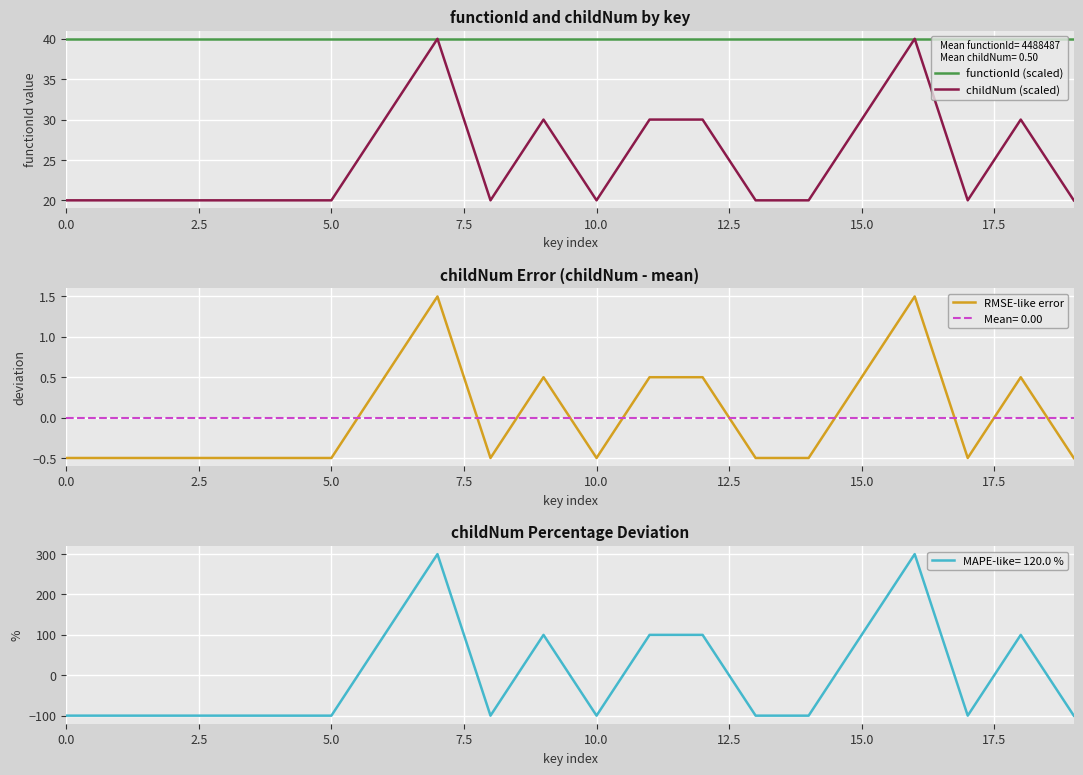

What is the difference between the second highest and second lowest values in the childNum (scaled) series?

20.0